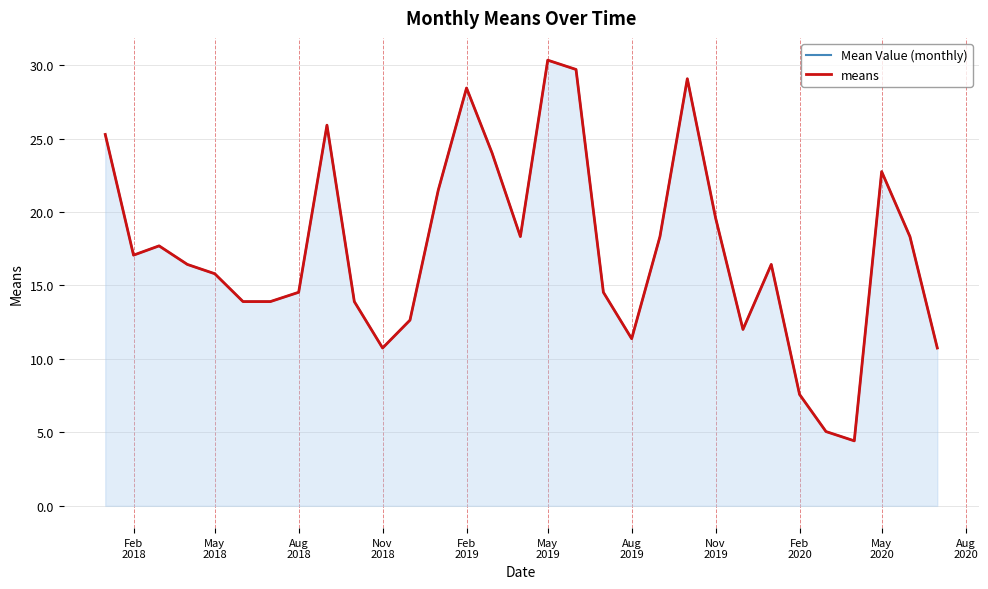

Where is the first local maximum for Mean Value (monthly)?

Aug
2018